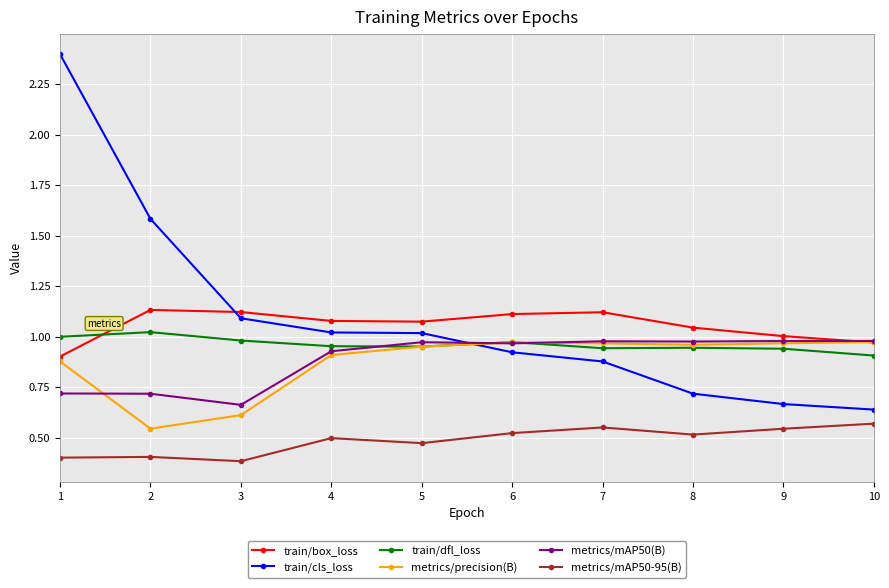

What is the maximum value shown in the chart?

2.4